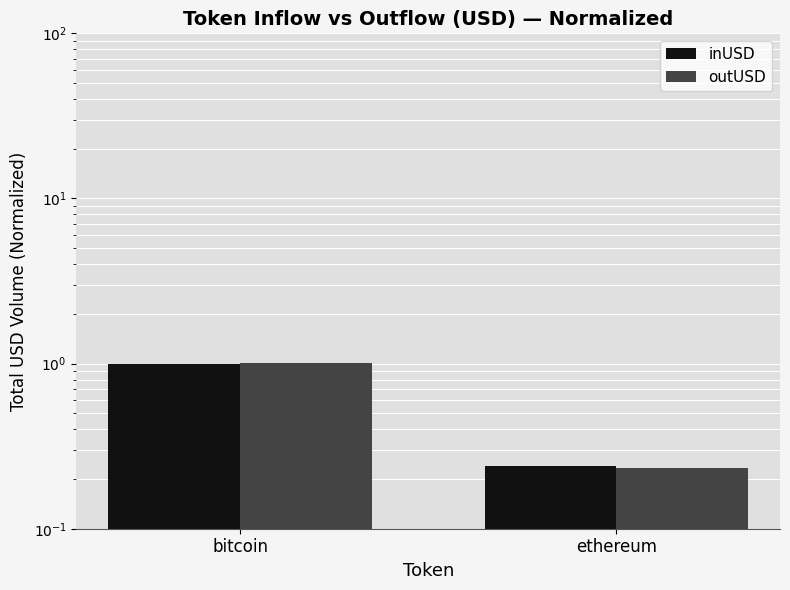

What is the difference between the maximum and minimum values in the inUSD series?

0.8